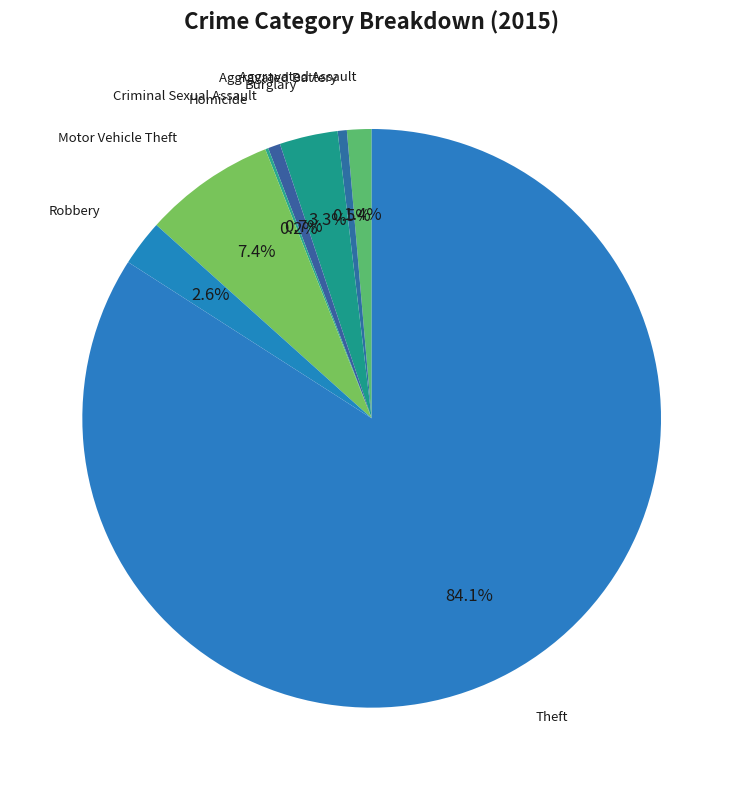

Is the sum of Motor Vehicle Theft and Aggravated Battery greater than half?

No